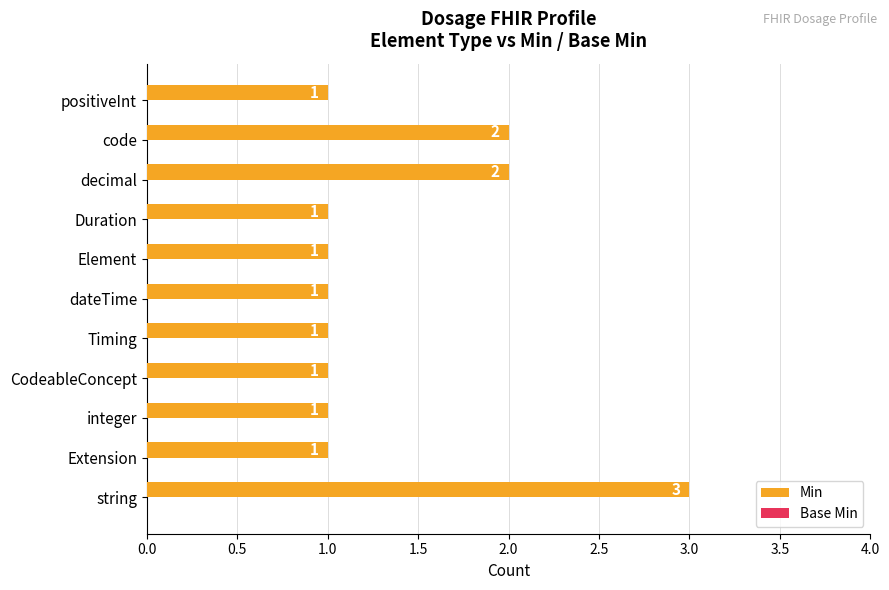

Is it true that the value at Extension is 1?

True